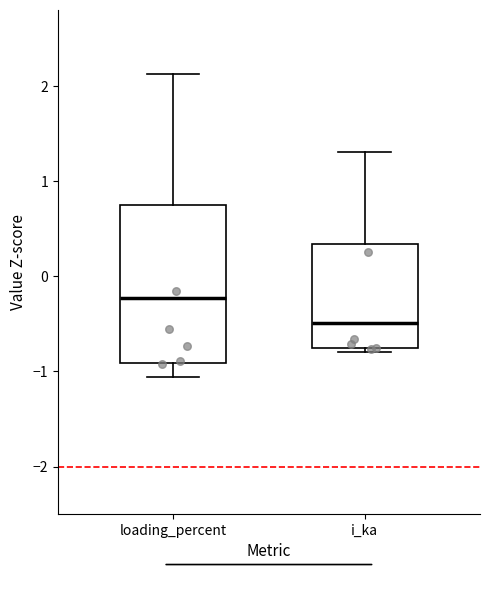

Comparing the boxes themselves (not the whiskers), which one is the tallest?

loading_percent